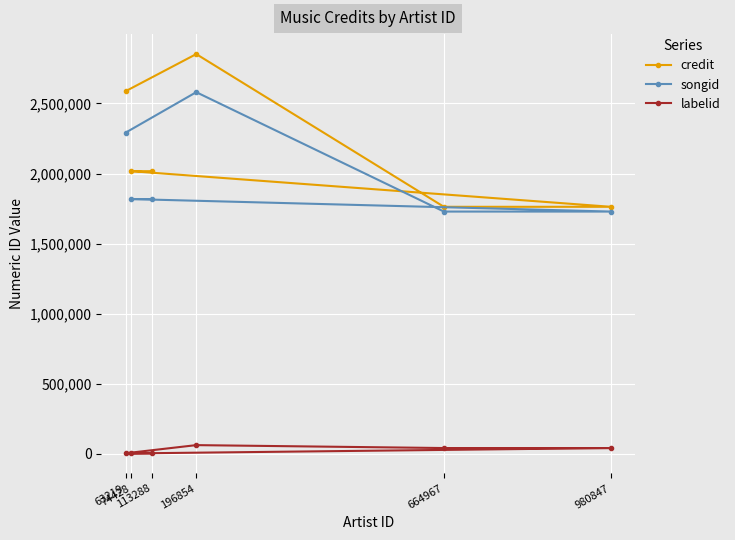

Where is the first local maximum for credit?

196854